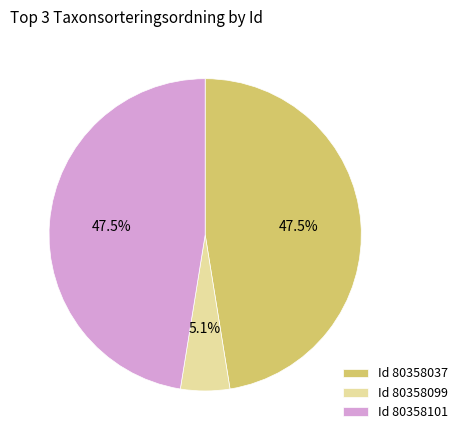

Between Id 80358099 and Id 80358037, which is larger?

Id 80358037